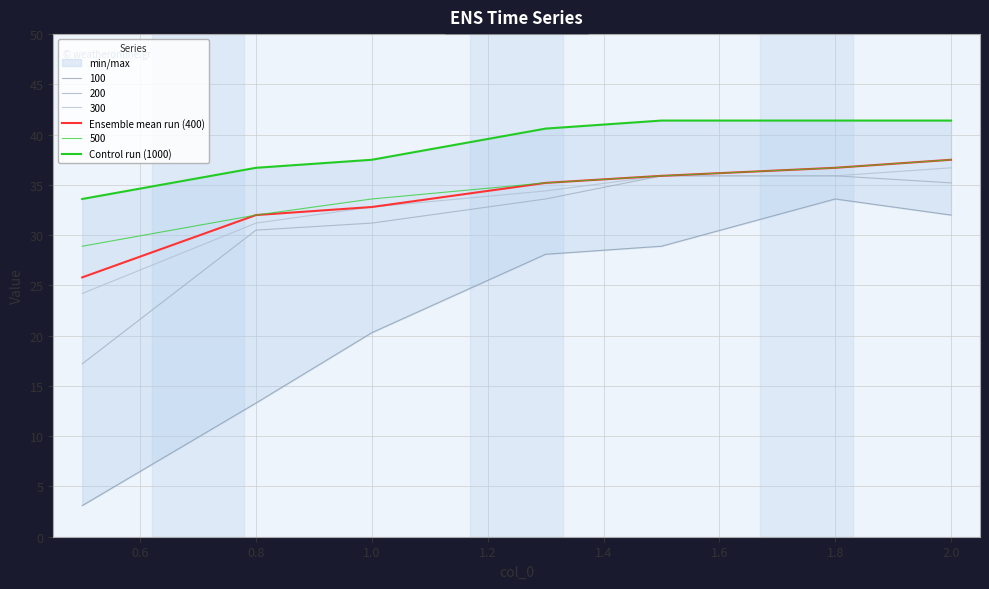

What is the highest value of the Control run (1000) series?

41.4